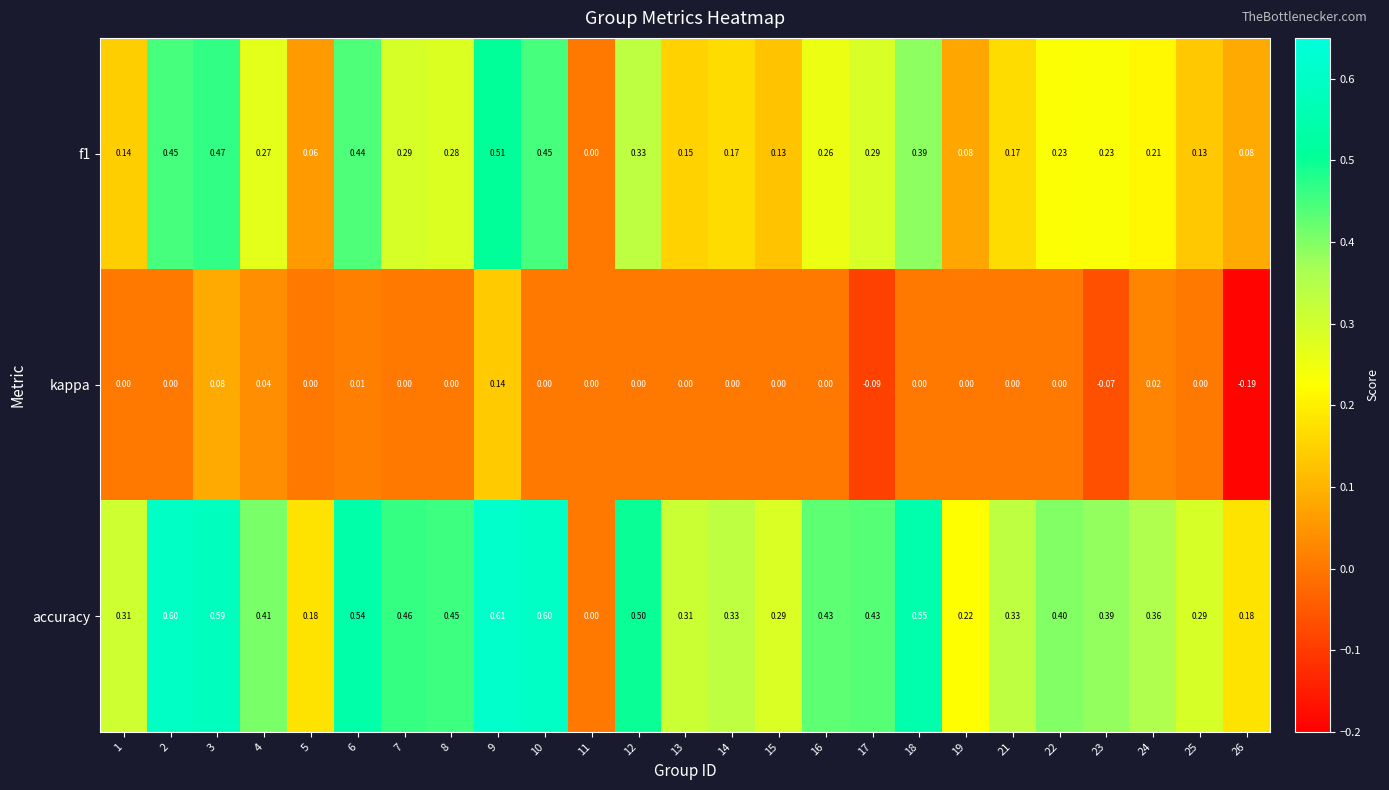

Rank the series by their average value, from lowest to highest.

kappa, f1, accuracy